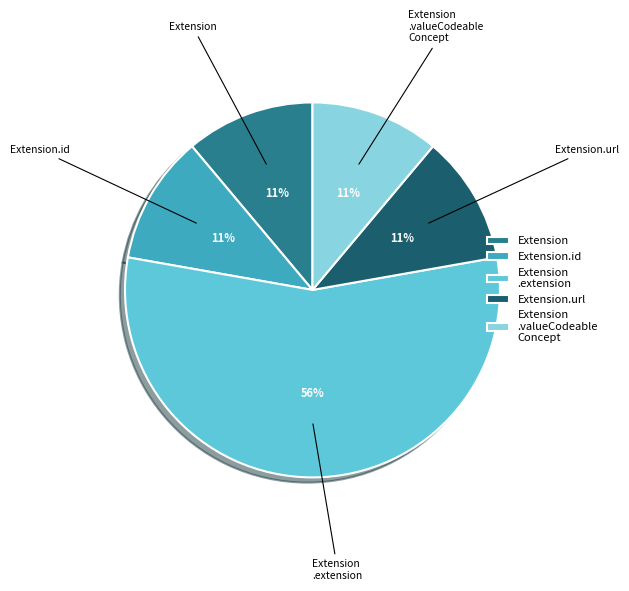

To the nearest percent, what is the difference between the Extension and Extension.url slice percentages?

0%